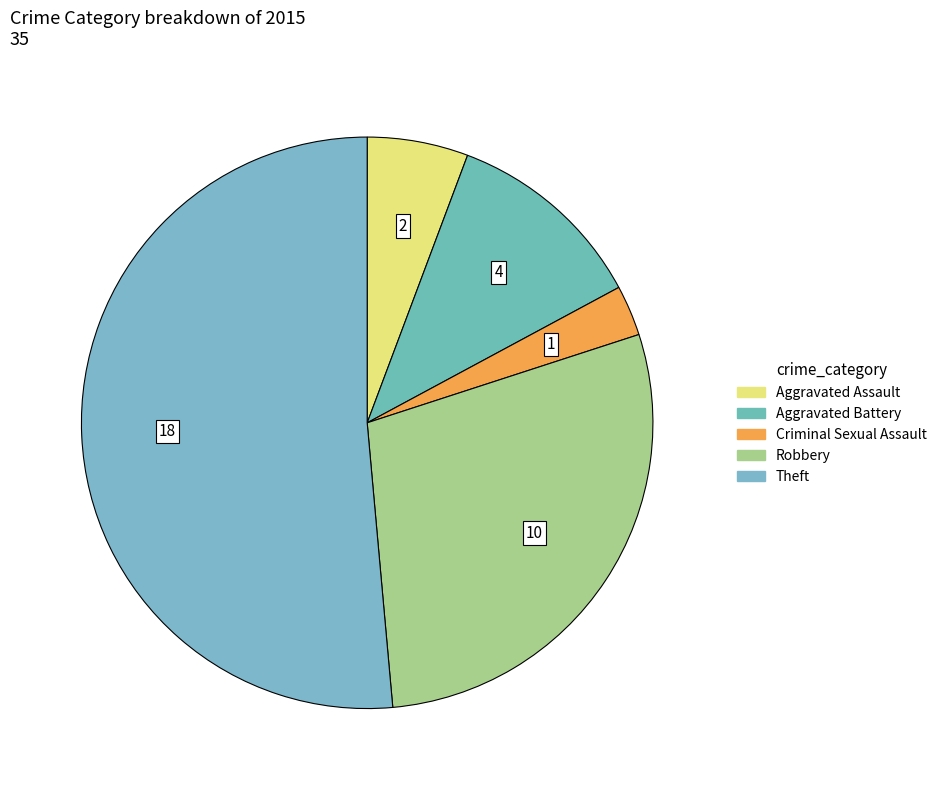

Which slice represents more than half of the pie?

Theft